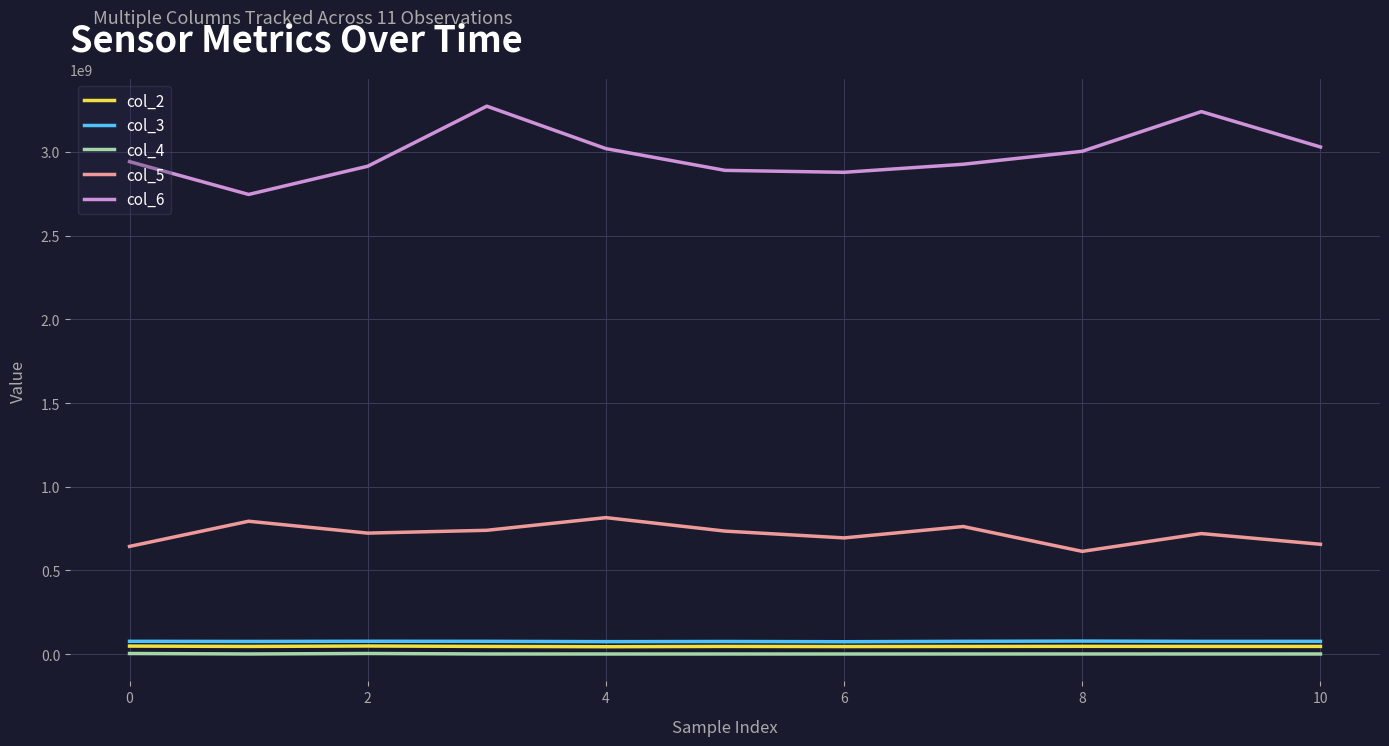

Which series has the widest spread of values?

col_6